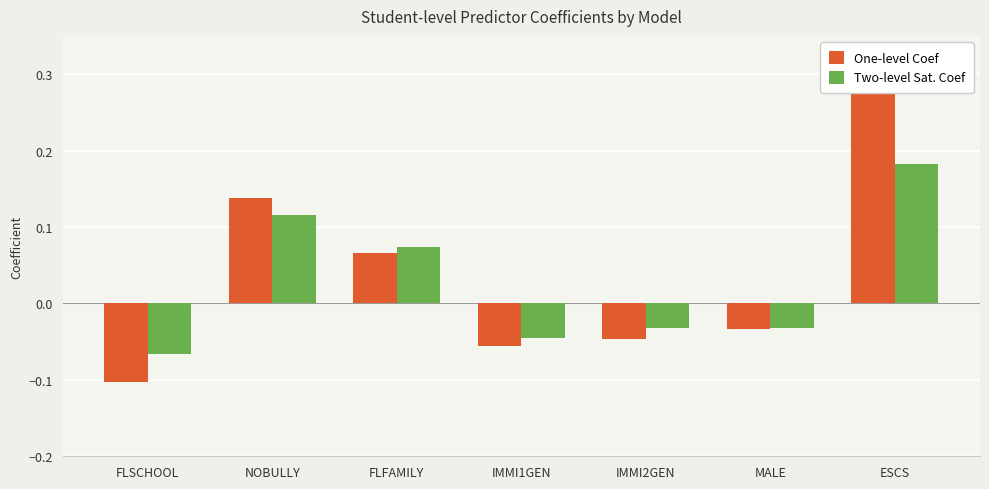

How many negative values does the Two-level Sat. Coef series have?

4